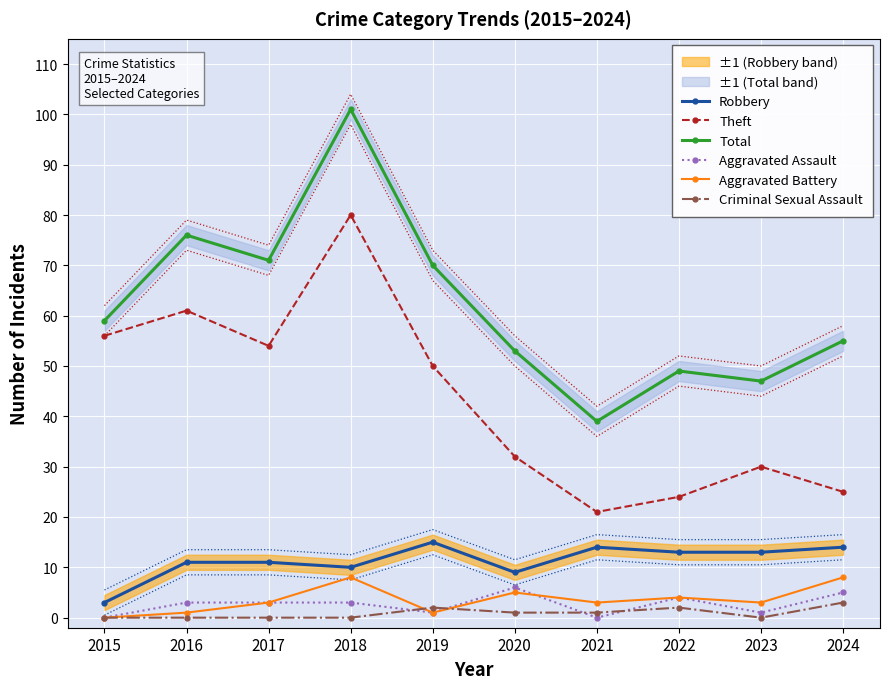

What is the sum of the Aggravated Battery values at 2018 and 2017?

11